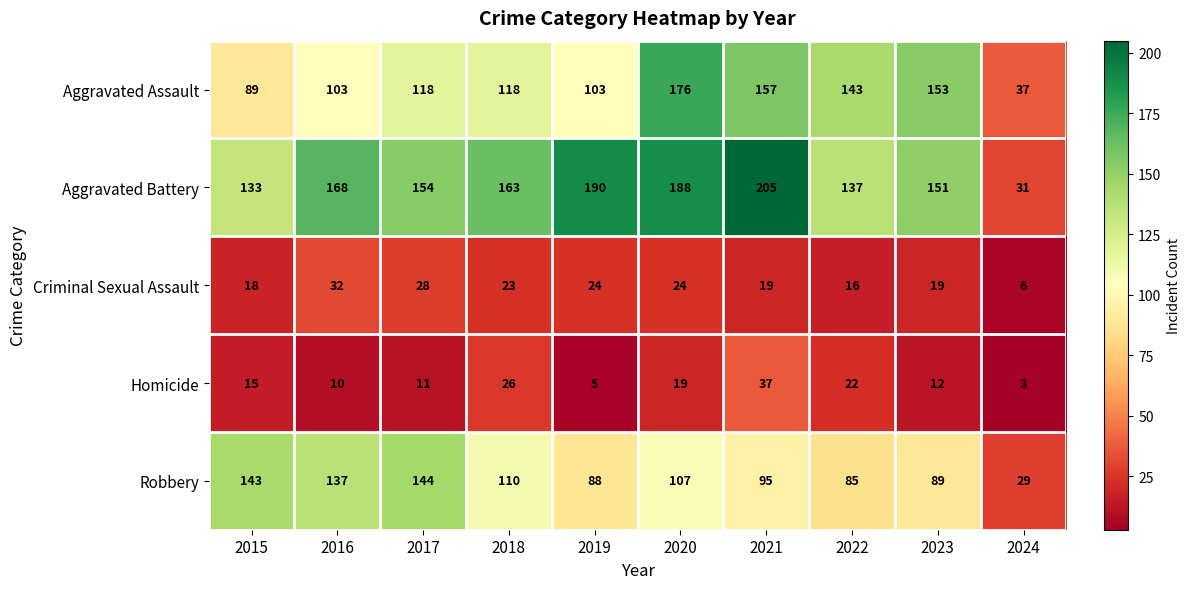

What is the difference between the maximum and minimum values in the Aggravated Battery series?

174